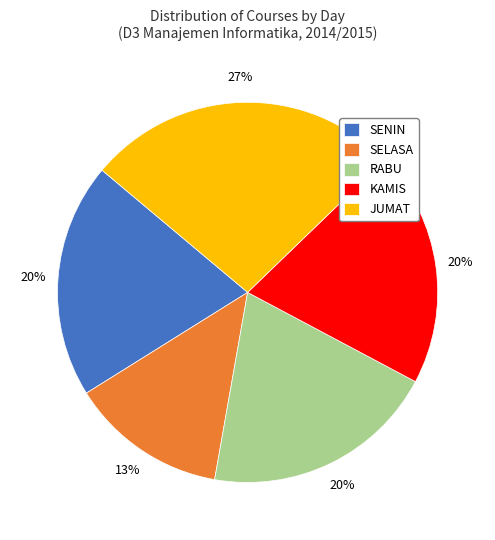

What percentage is the KAMIS slice, to the nearest percent?

20%